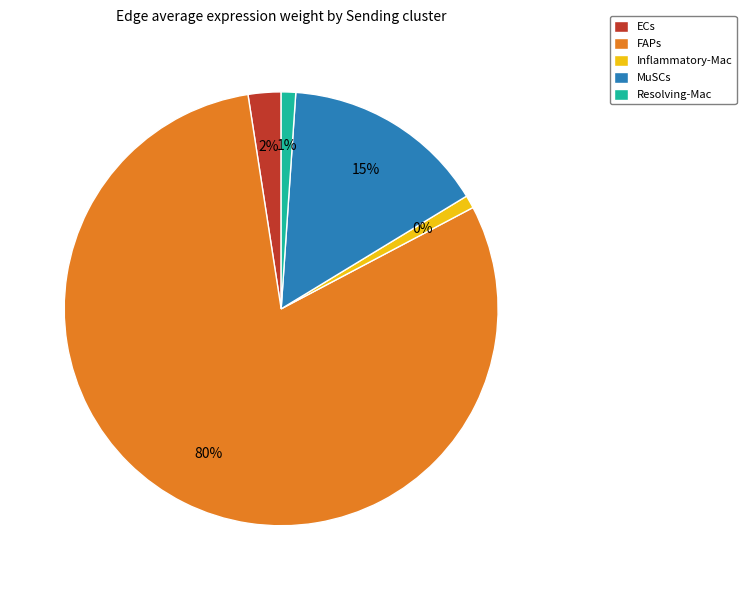

How many segments does this pie chart have?

5